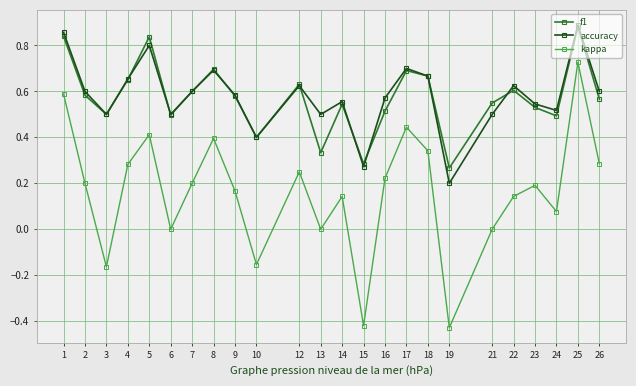

True or false: kappa and f1 intersect in this chart.

False